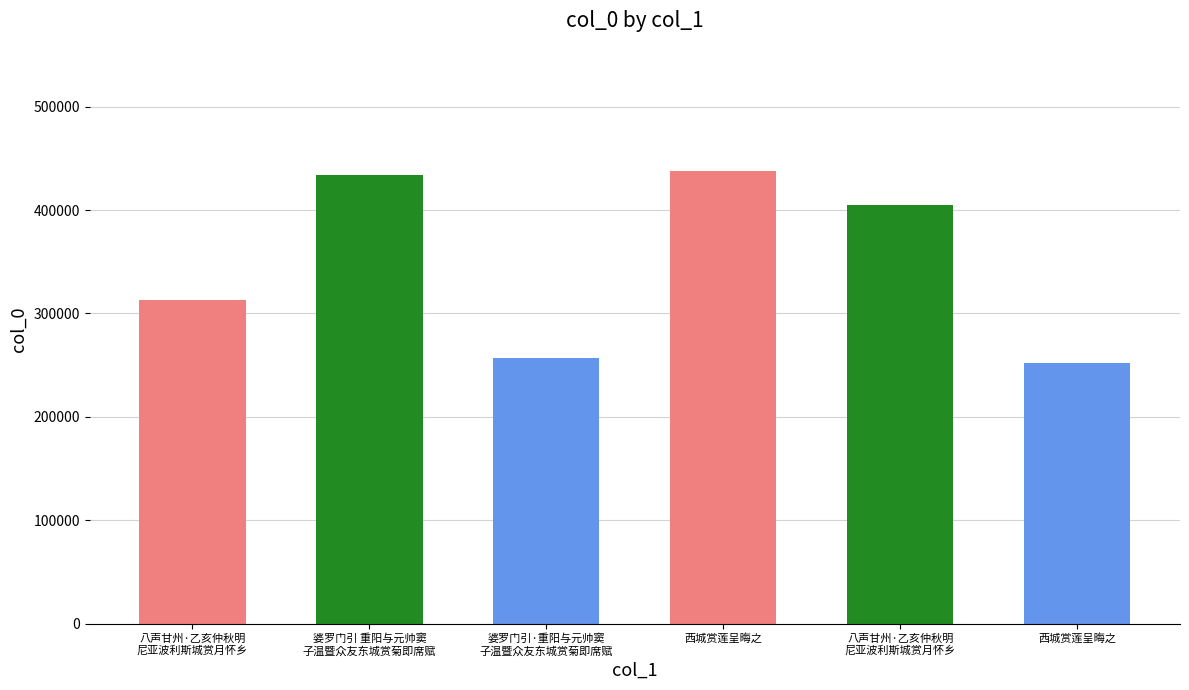

What is the difference between the values at 婆罗门引 重阳与元帅窦
子温暨众友东城赏菊即席赋 and 八声甘州·乙亥仲秋明
尼亚波利斯城赏月怀乡?

121649